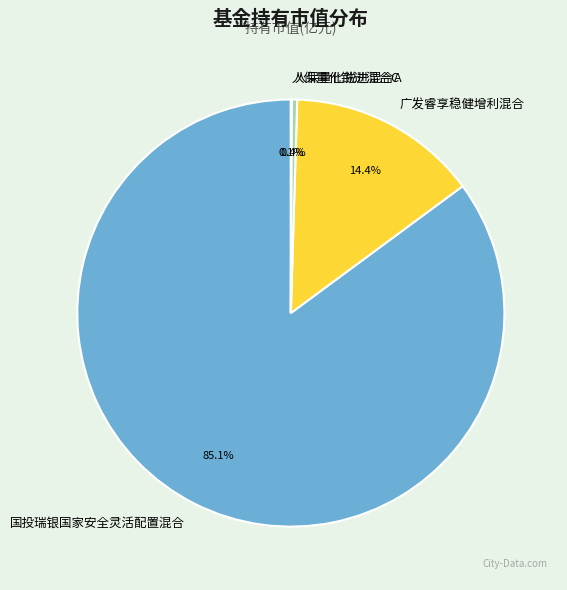

Which slice is the largest?

国投瑞银国家安全灵活配置混合